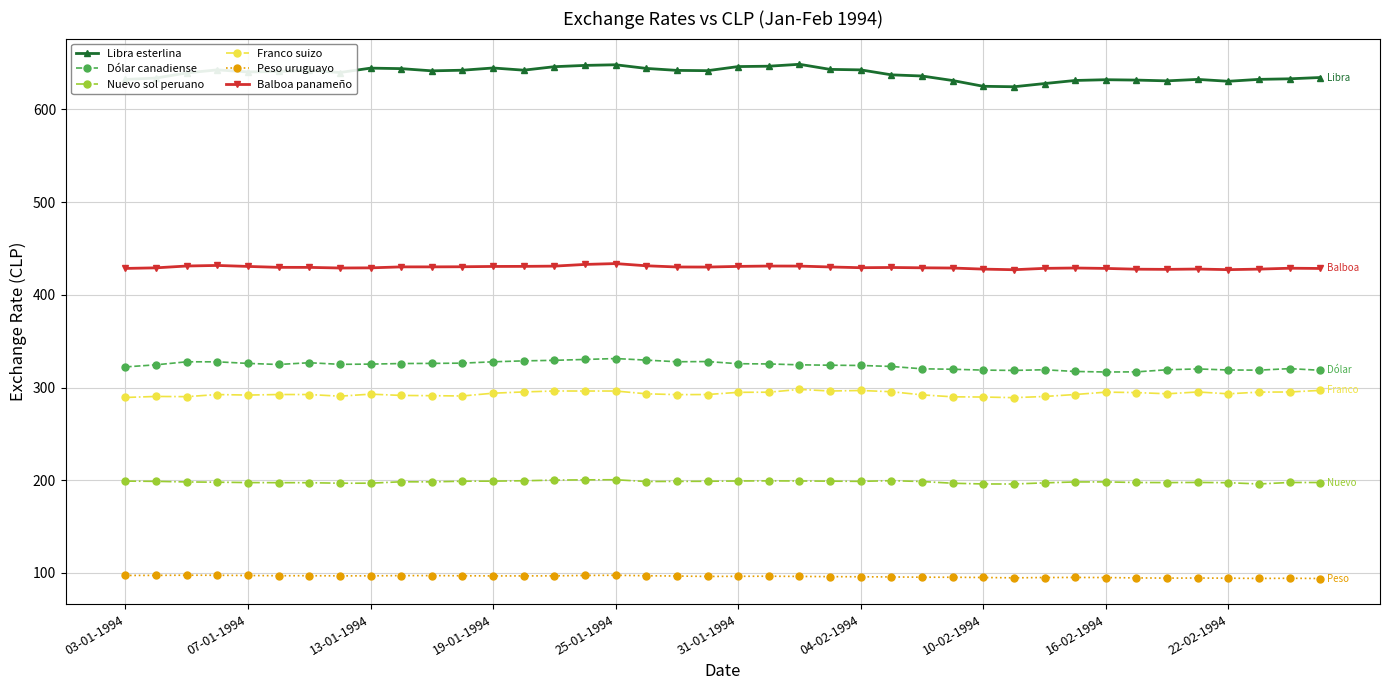

True or false: Peso uruguayo and Libra esterlina intersect in this chart.

False